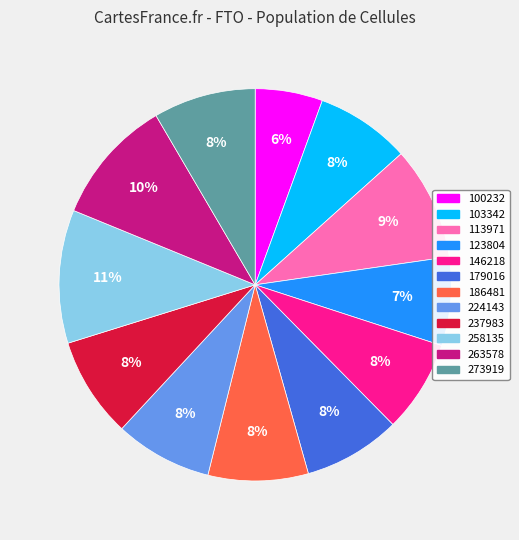

To the nearest percent, what is the average slice percentage?

8%